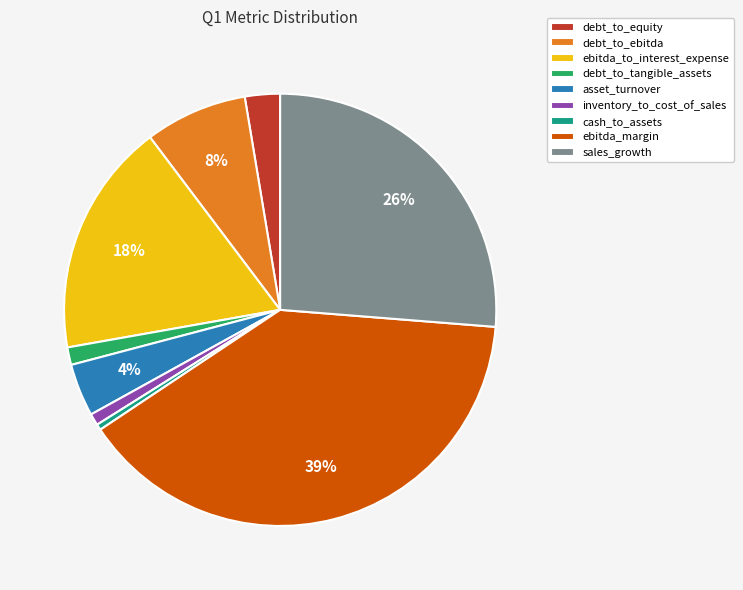

To the nearest percent, what is the combined percentage of debt_to_equity and ebitda_margin?

42%